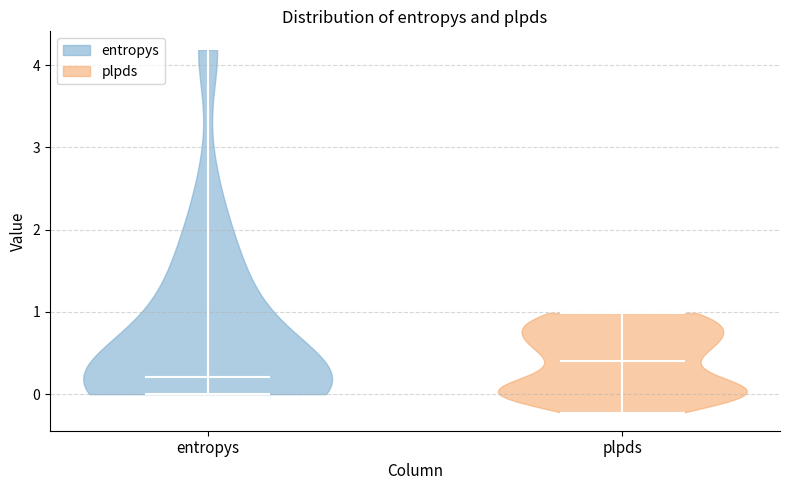

Reading left to right, read every violin against the y-axis: where its median line is, and the lowest and highest points it reaches. The values are not printed on the chart, so give them approximately, as read against the axis.

entropys: median line 0.2, lowest point 0.0, highest point 4.2
plpds: median line 0.4, lowest point -0.2, highest point 1.0